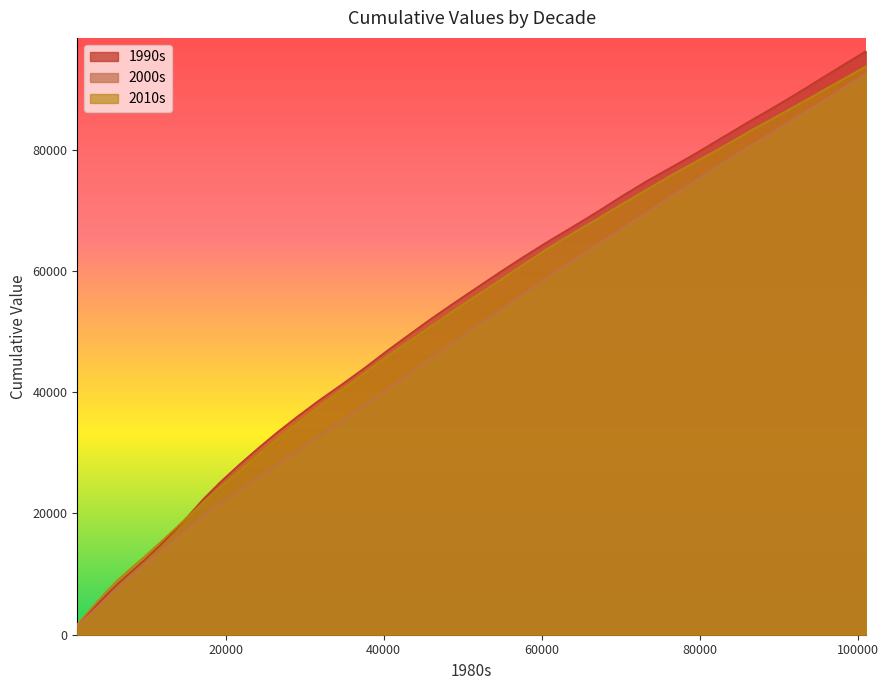

What is the difference between the 2010s values at 1251.5 and 76522.7?

74178.9